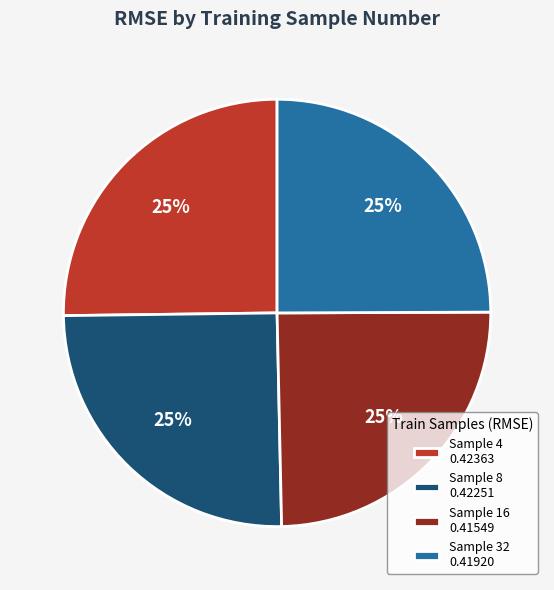

What percentage is the Sample 8 0.42251 slice, to the nearest percent?

25%